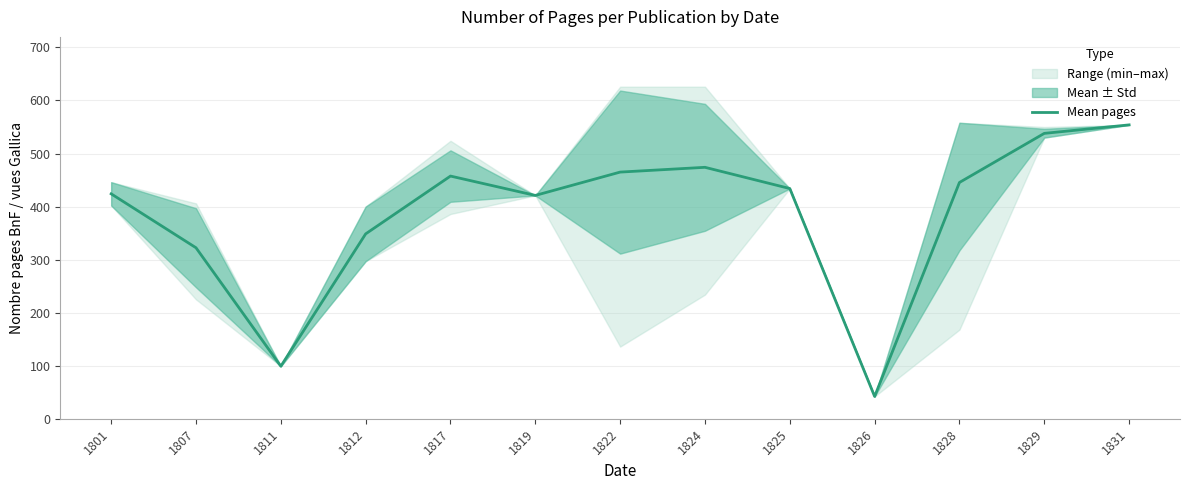

Which has a higher value, 1825 or 1819?

1825